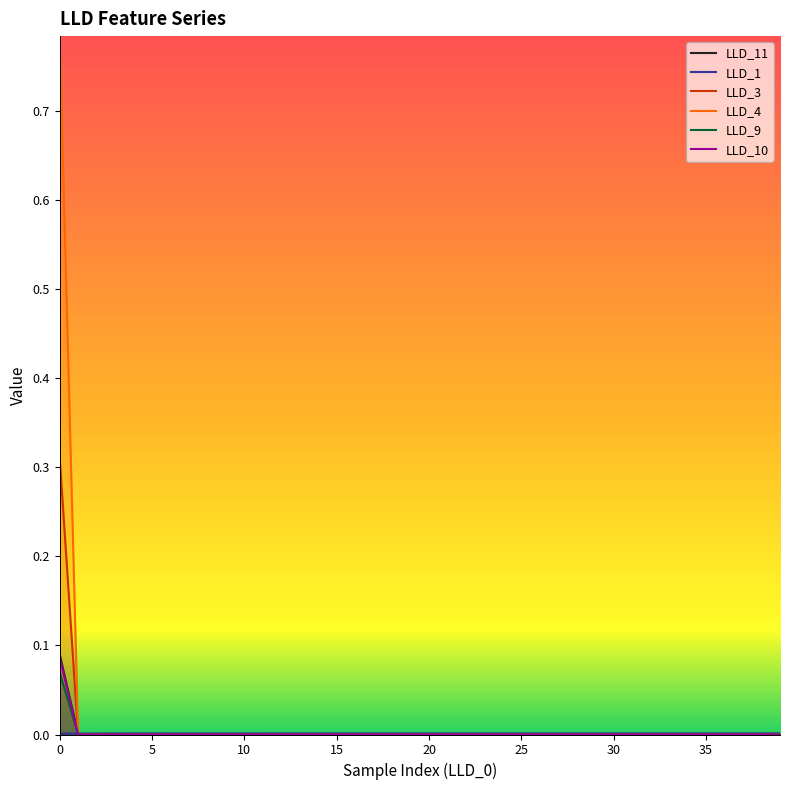

Which series has the largest range (max minus min)?

LLD_4